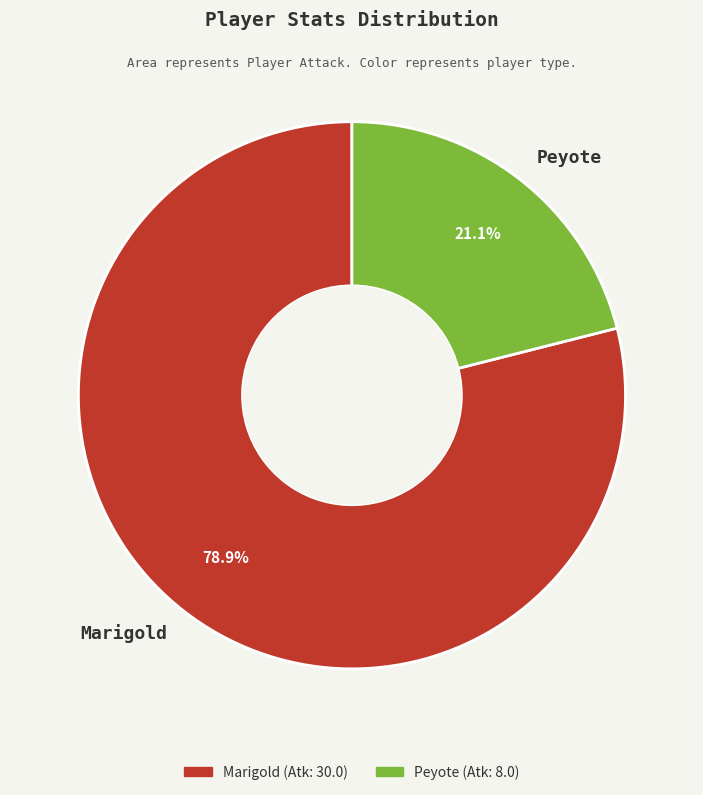

How much of the chart is everything except Marigold?

21.1%